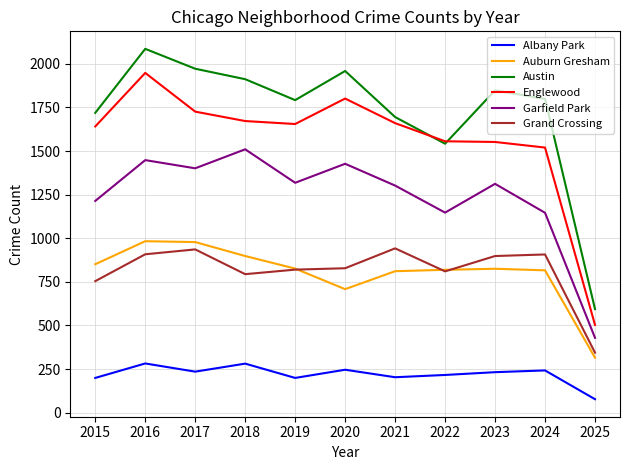

At which category does the chart reach its peak across all series?

2016